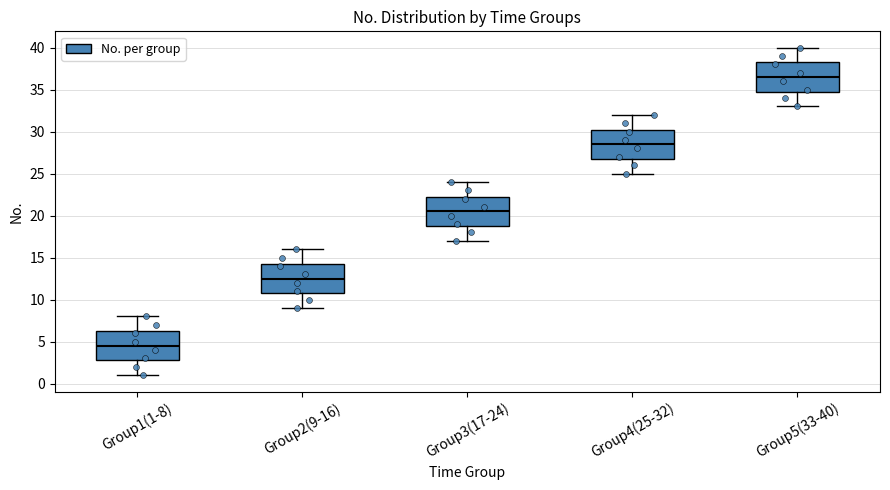

Where does the lower whisker of the box for Group5(33-40) end on the y-axis? The values are not printed on the chart, so give them approximately, as read against the axis.

33.0